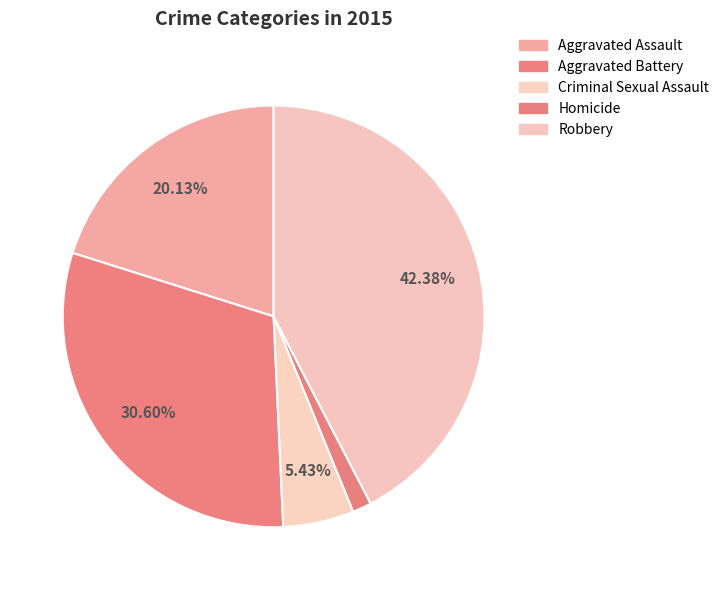

To the nearest percent, what is the combined percentage of Aggravated Assault and Criminal Sexual Assault?

26%